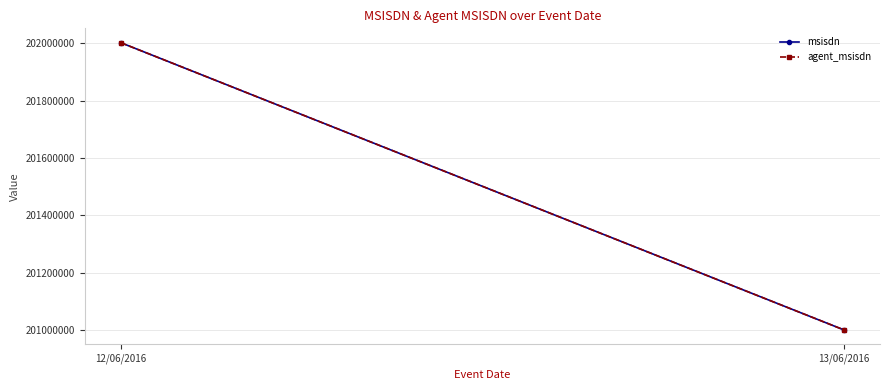

What is the label of the 2nd point from the left?

13/06/2016